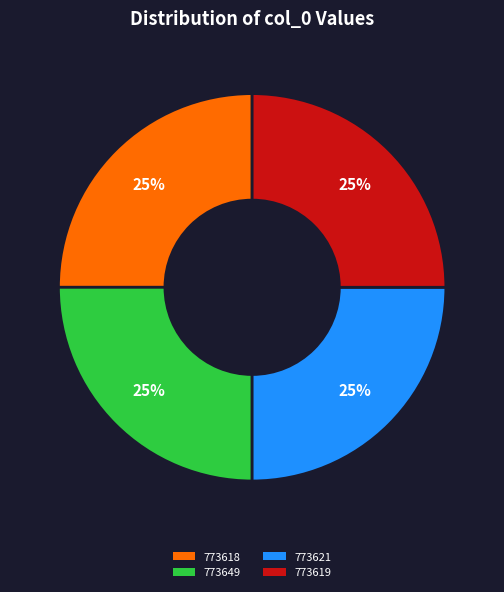

What is the ratio of the value at 773619 to the value at 773649?

1.0